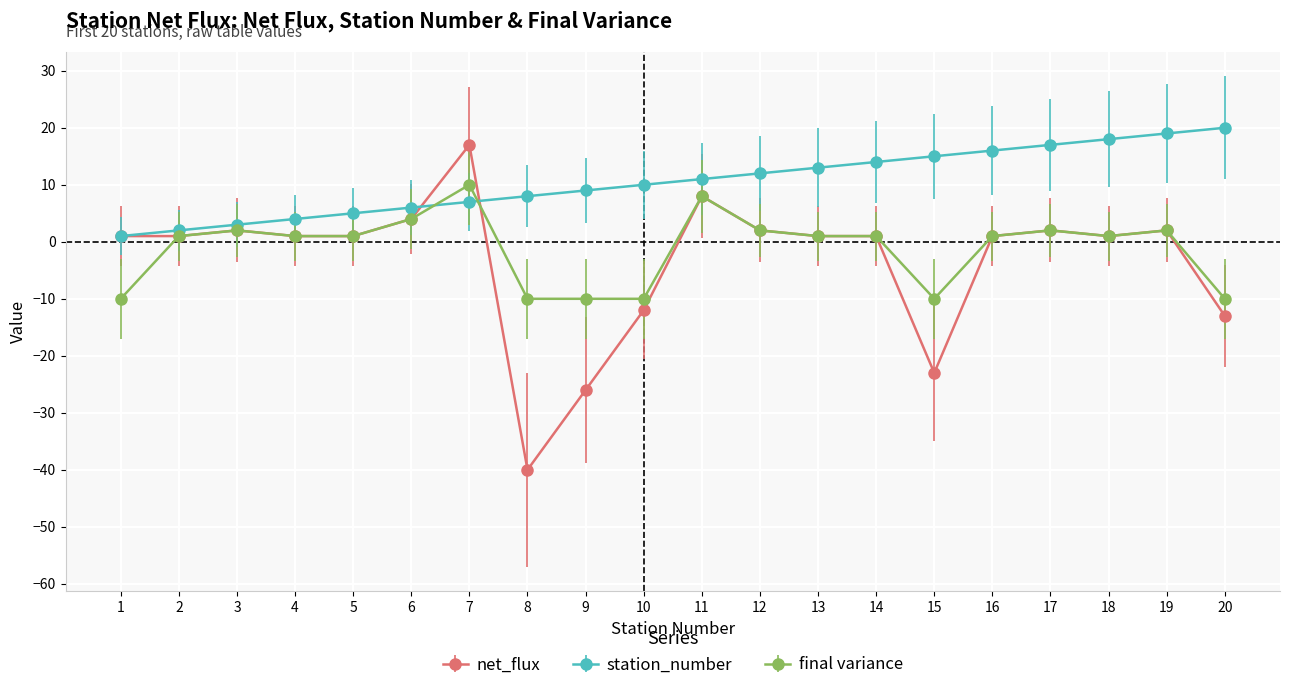

Rank the series by their average value, from lowest to highest.

net_flux, final variance, station_number